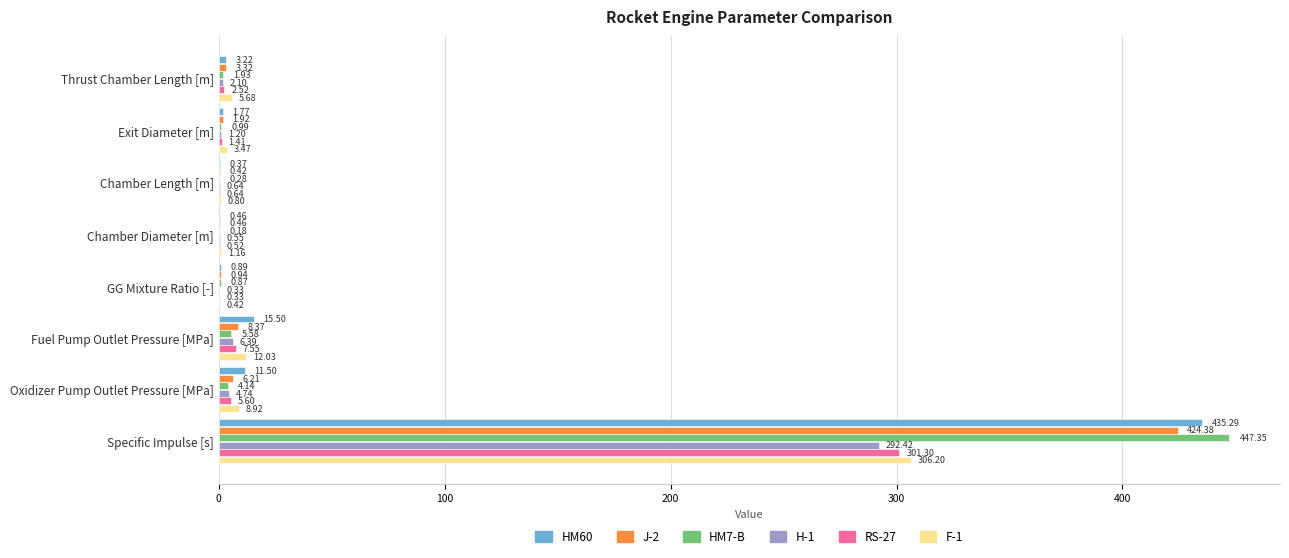

At which category is the sum across all series the highest?

Specific Impulse [s]